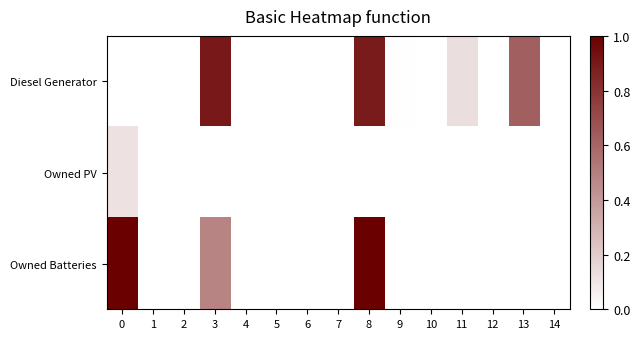

Rank the series by their maximum value, from highest to lowest.

Owned Batteries, Diesel Generator, Owned PV